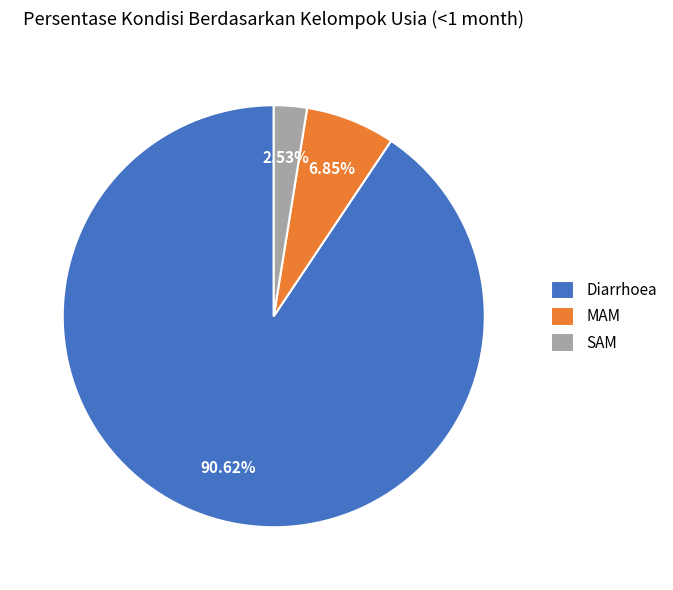

What is the total percentage of MAM and Diarrhoea?

97.5%